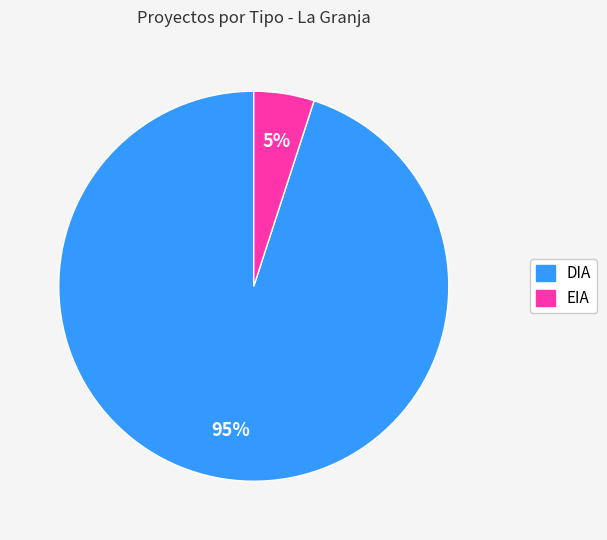

Does DIA account for over 50% of the chart?

Yes